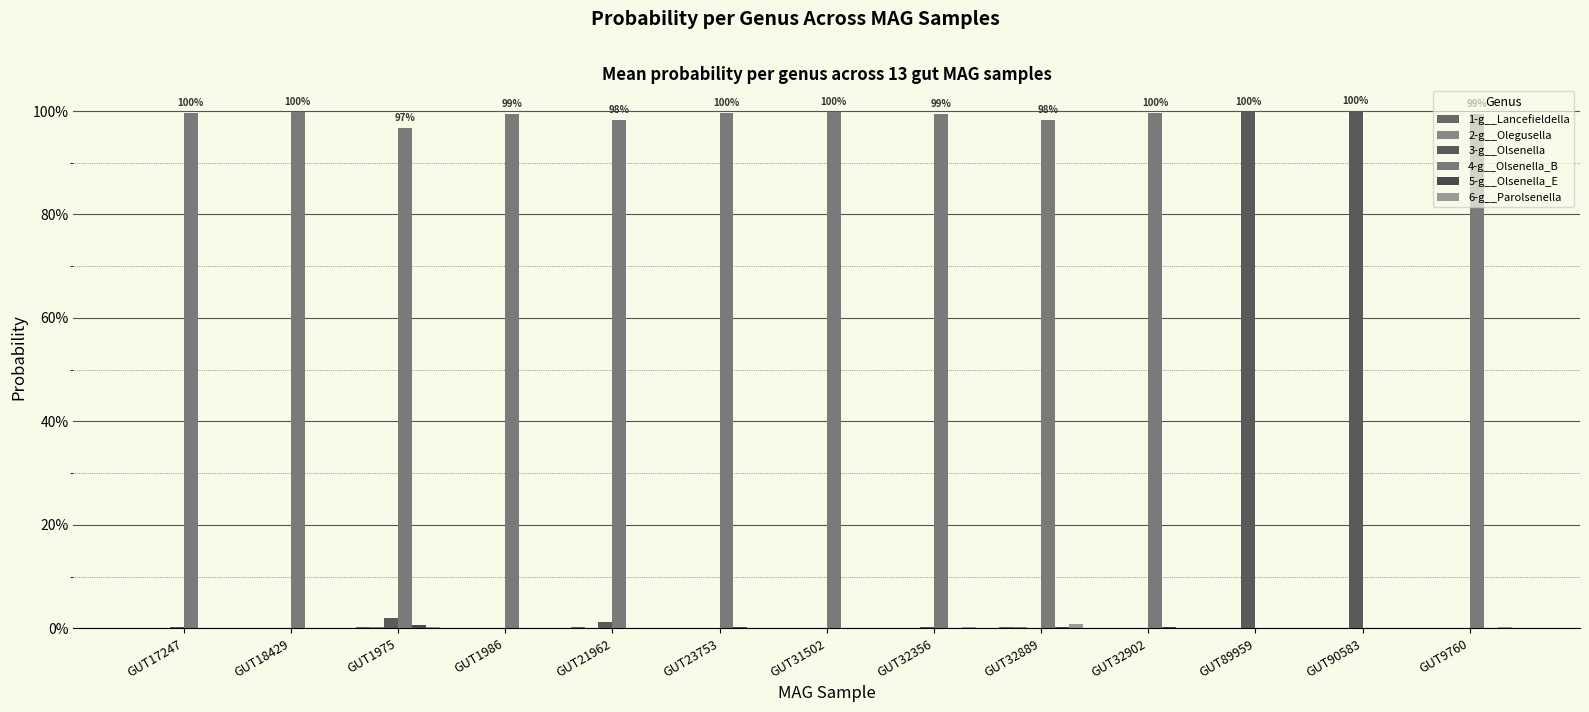

Does the chart contain stacked bars?

No